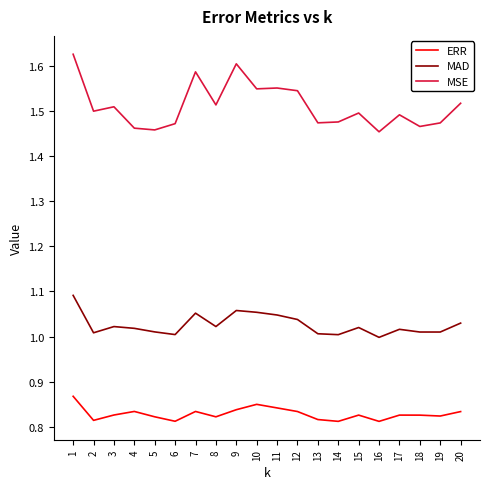

List the series in order of their peak value, highest first.

MSE, MAD, ERR